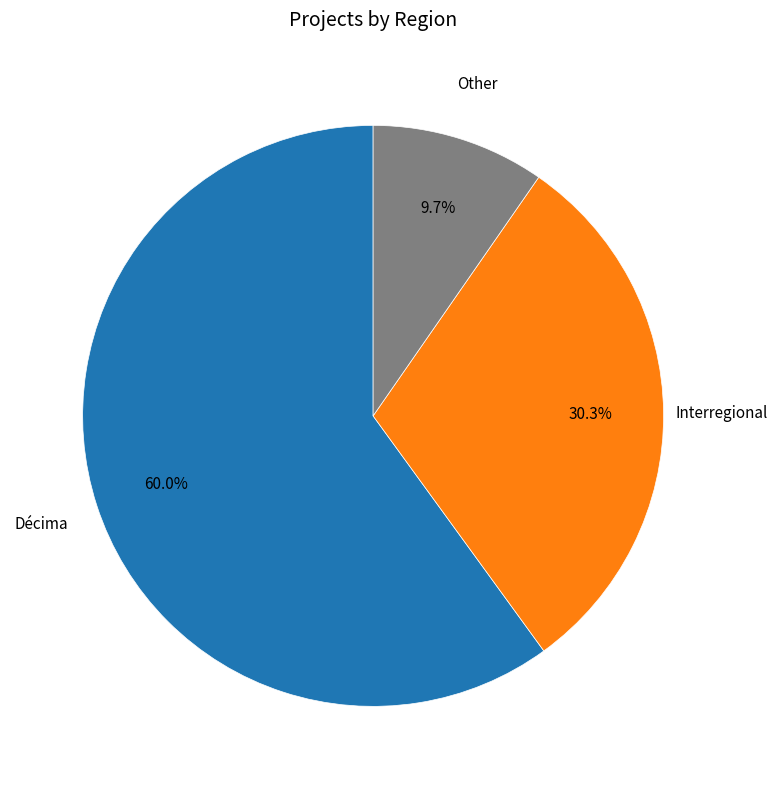

Is there a majority slice in this chart?

Yes